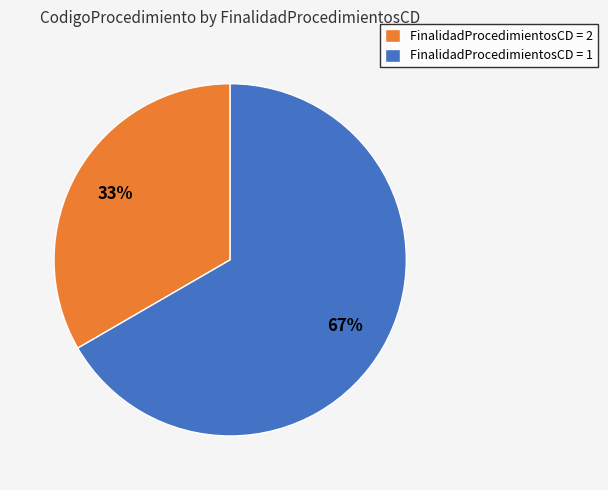

True or false: FinalidadProcedimientosCD = 2 accounts for 33% of the total.

True